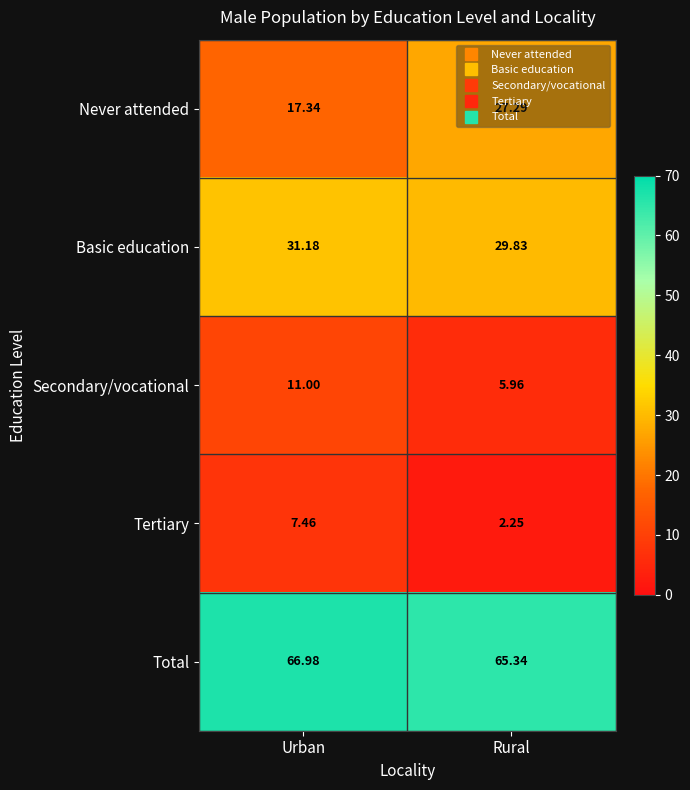

Where does the Basic education series first go above 31?

Urban